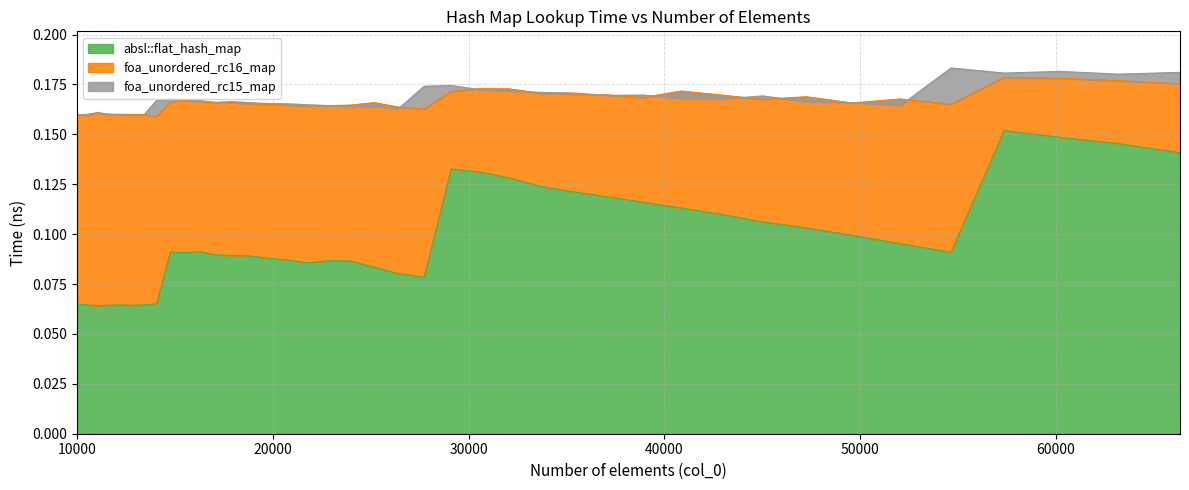

Between 45022 and 47258, which series saw the biggest shift?

absl::flat_hash_map